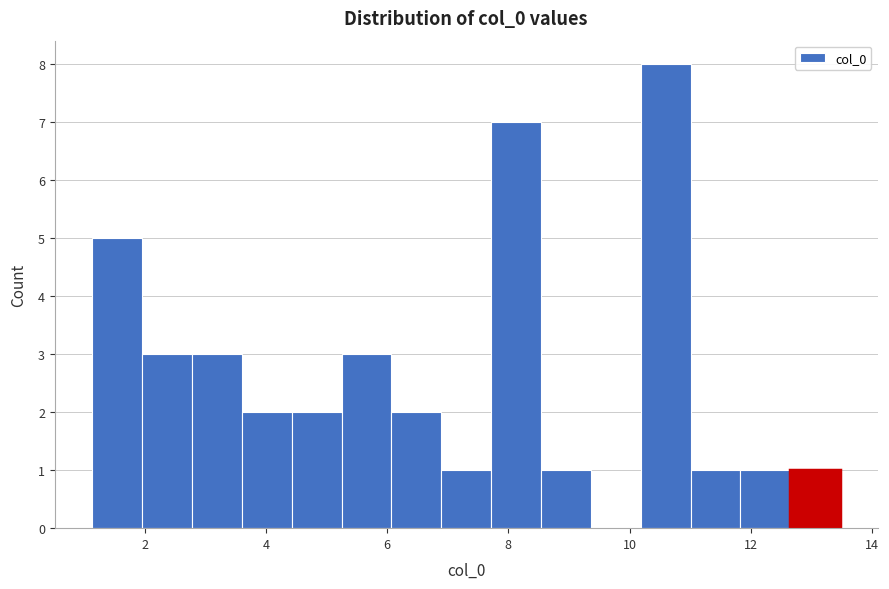

How tall is the bar that spans 4.4 to 5.2 on the x-axis? Neither the bar edges nor the heights are printed on the chart, so give them approximately, as read against the axes.

2